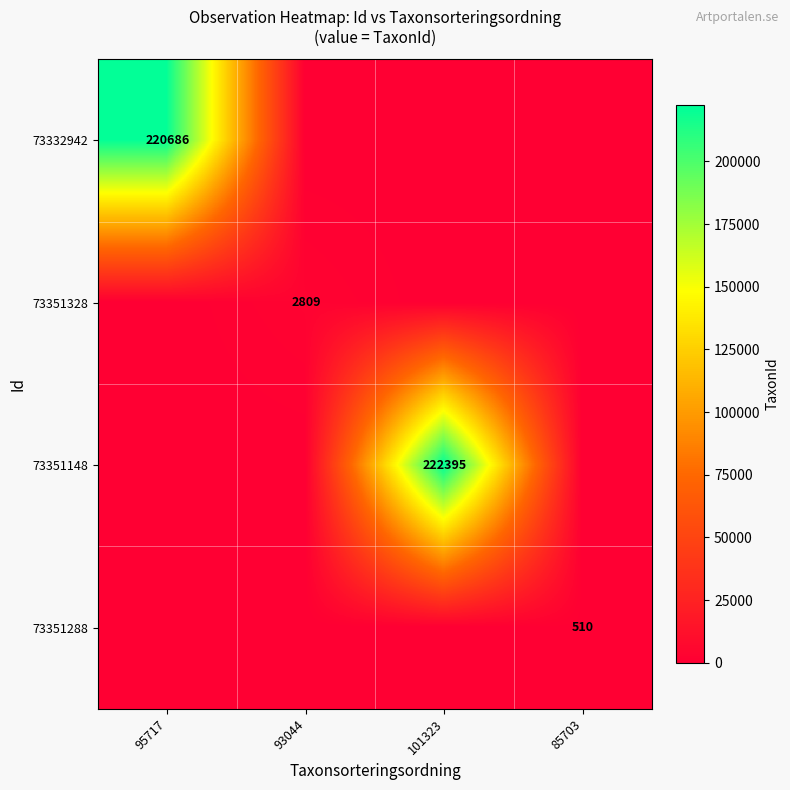

What is the total value across all series at 93044?

2809